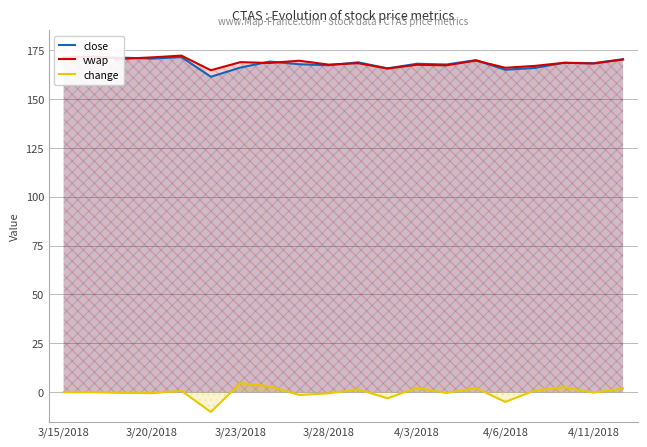

True or false: vwap and change intersect in this chart.

False